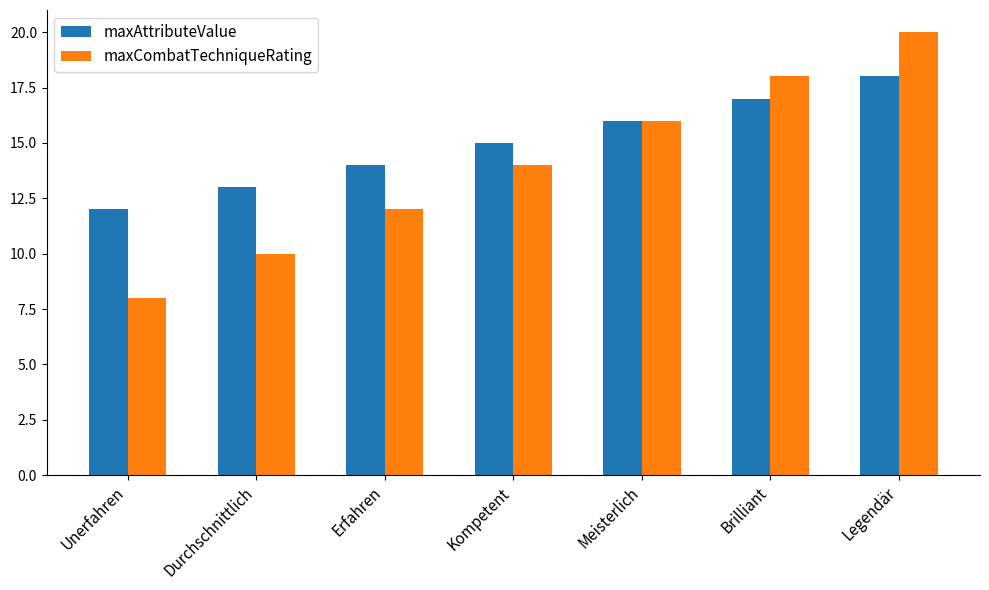

How many maxAttributeValue values are between 13 and 17?

5